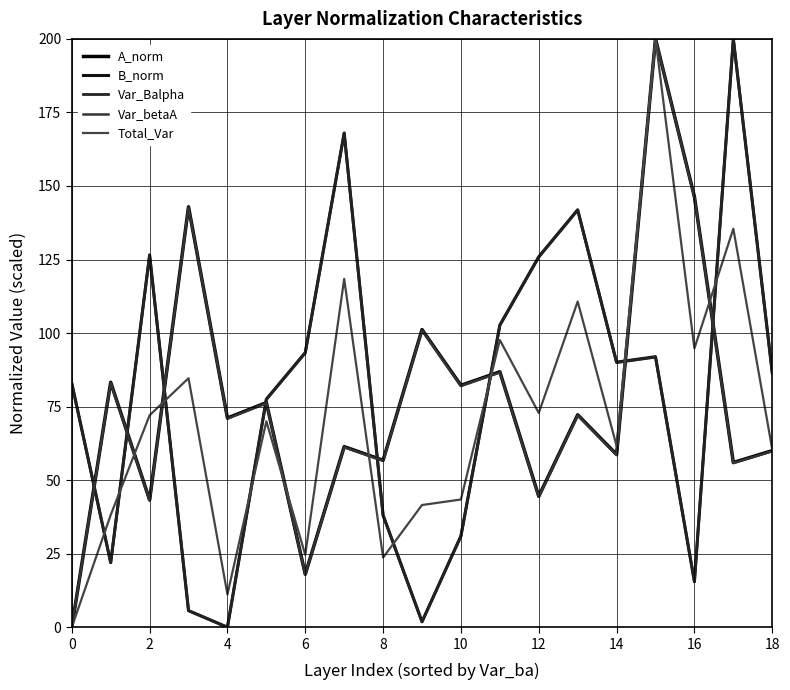

Does the chart have visible grid lines?

Yes